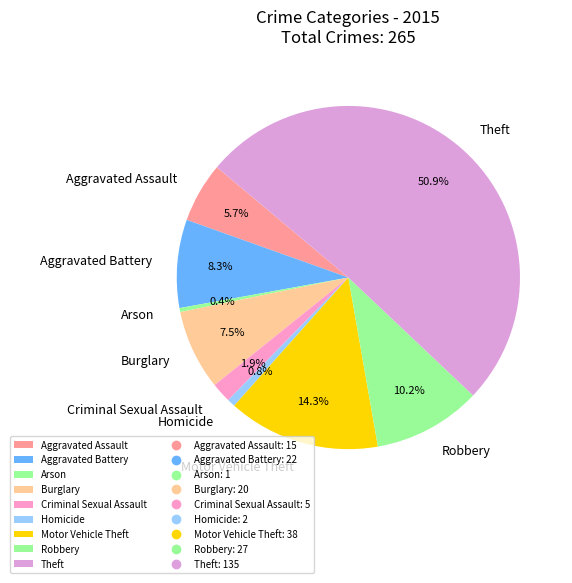

Which slice is the largest?

Theft